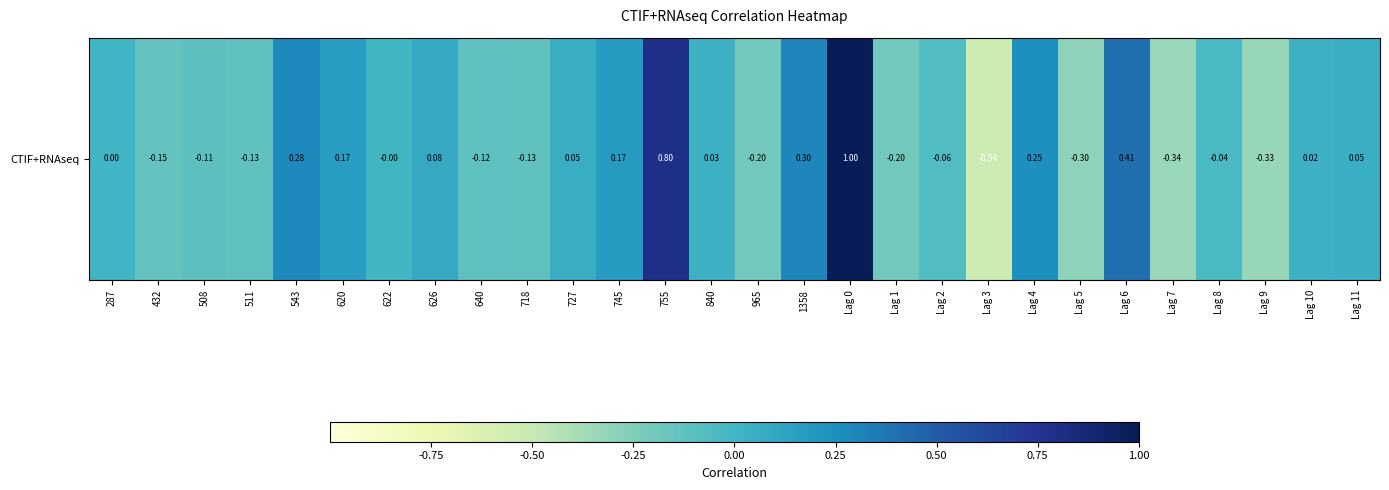

At which category does the chart reach its minimum across all series?

Lag 3